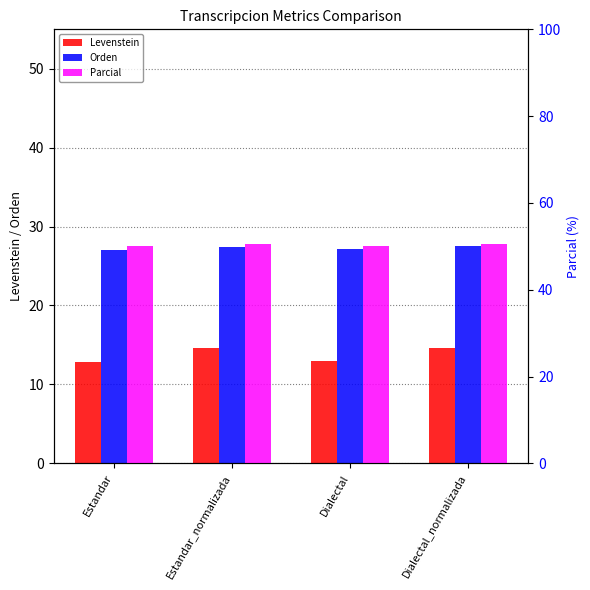

Between Dialectal_normalizada and Estandar, which is larger?

Dialectal_normalizada